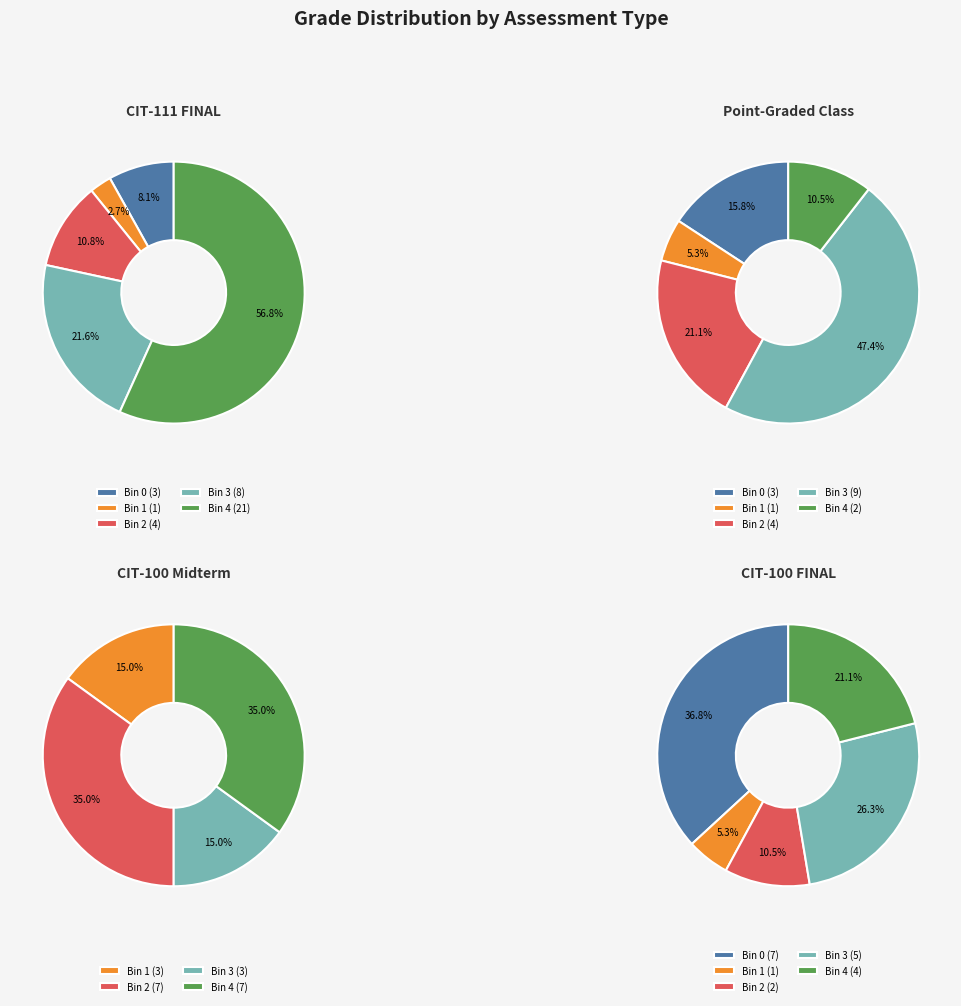

Which series has the largest range (max minus min)?

CIT-111 FINAL